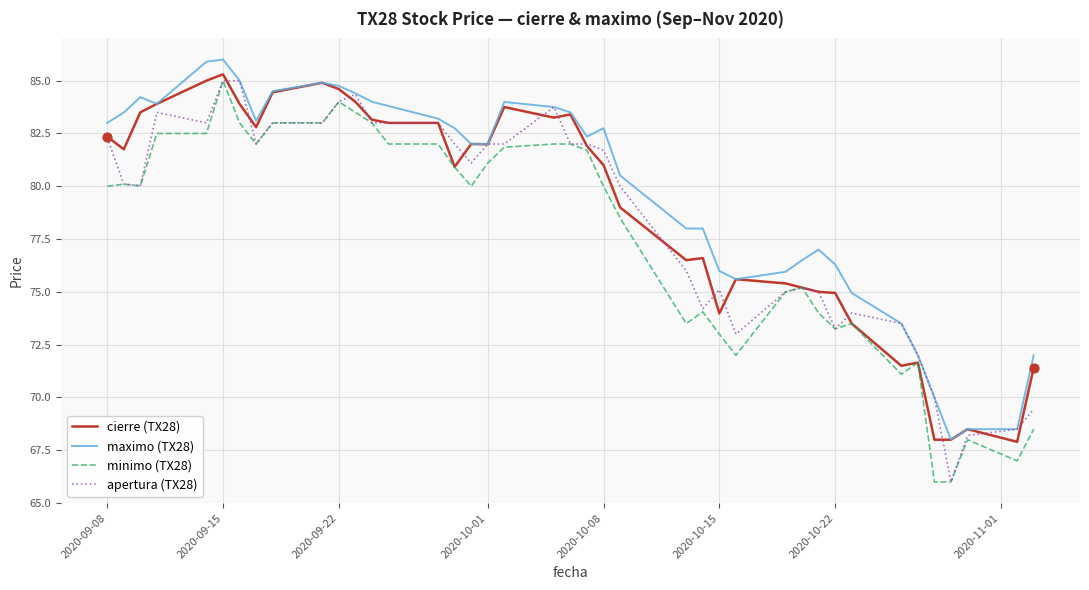

What is the maximum value for cierre (TX28)?

85.3